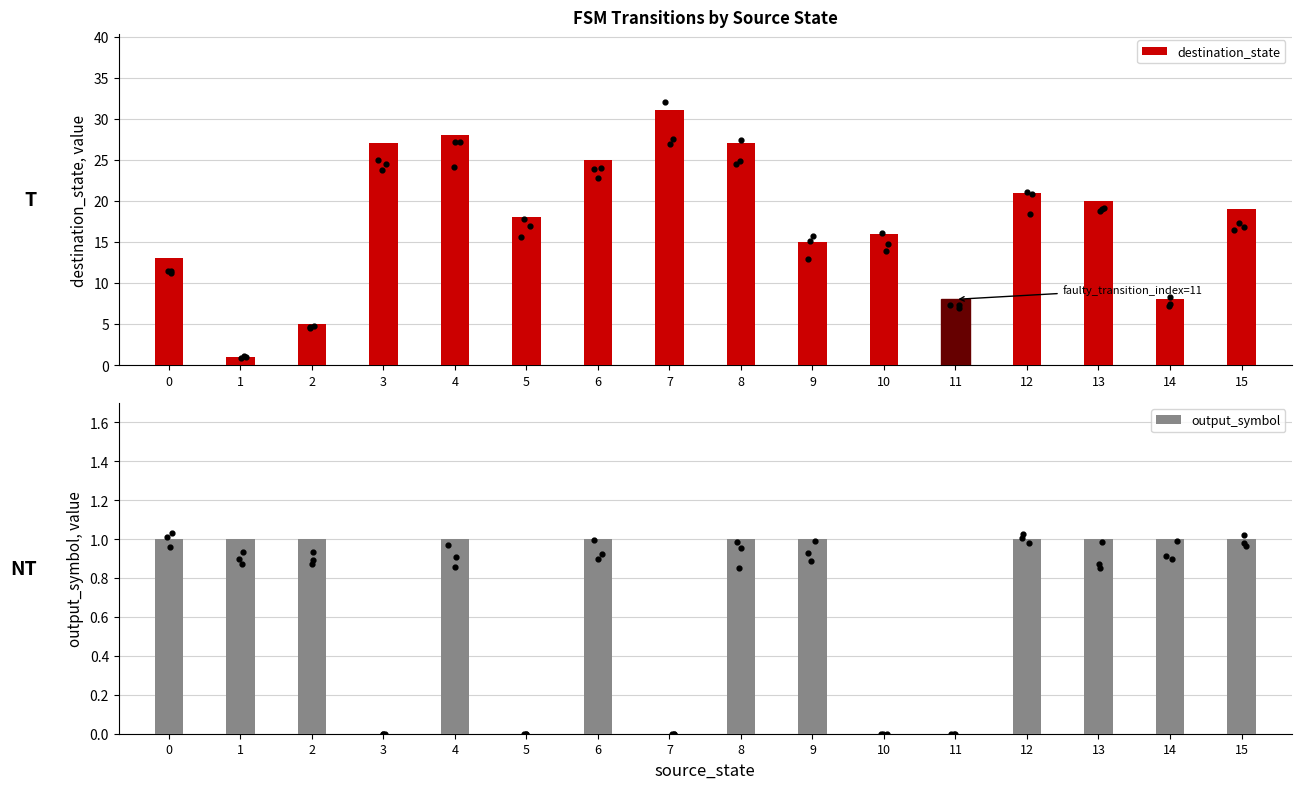

Which series has the largest total across all categories?

destination_state